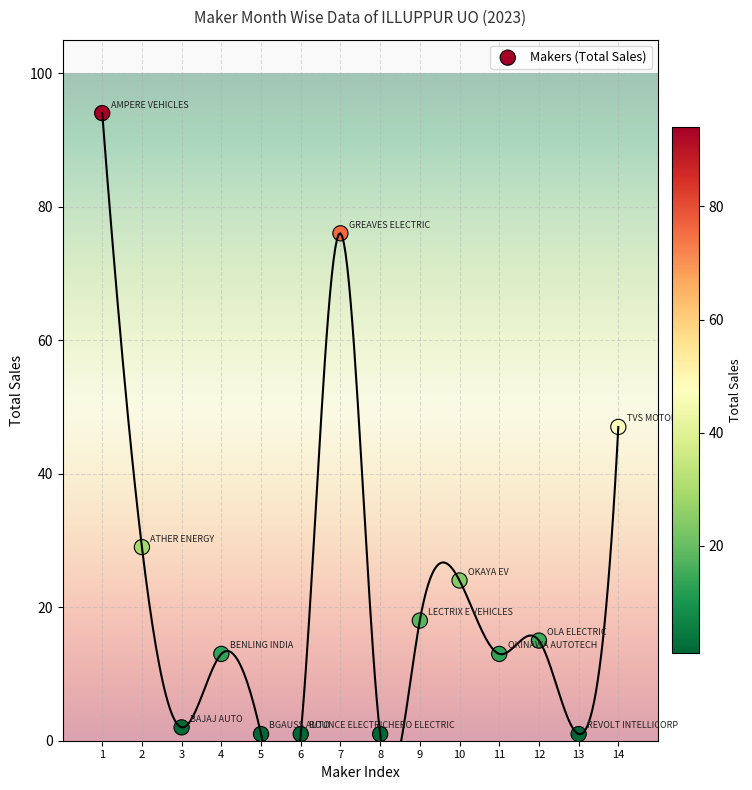

What is the range of Y values (max minus min)?

93